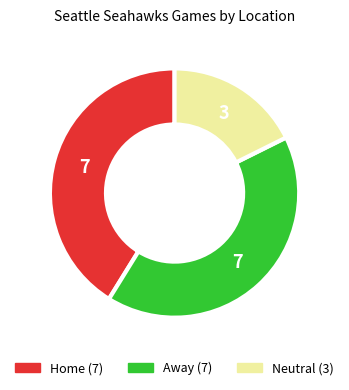

Combined, do Neutral and Away account for over 50%?

Yes